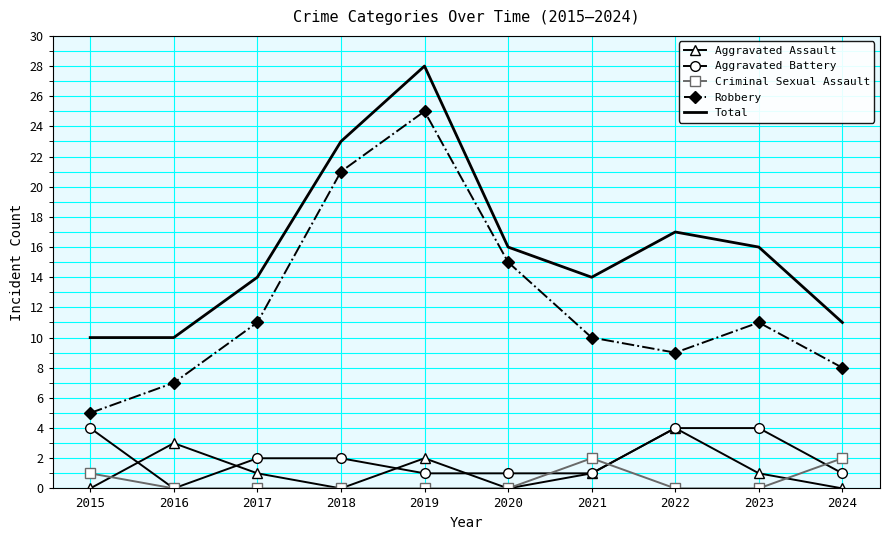

True or false: Criminal Sexual Assault and Robbery intersect in this chart.

False